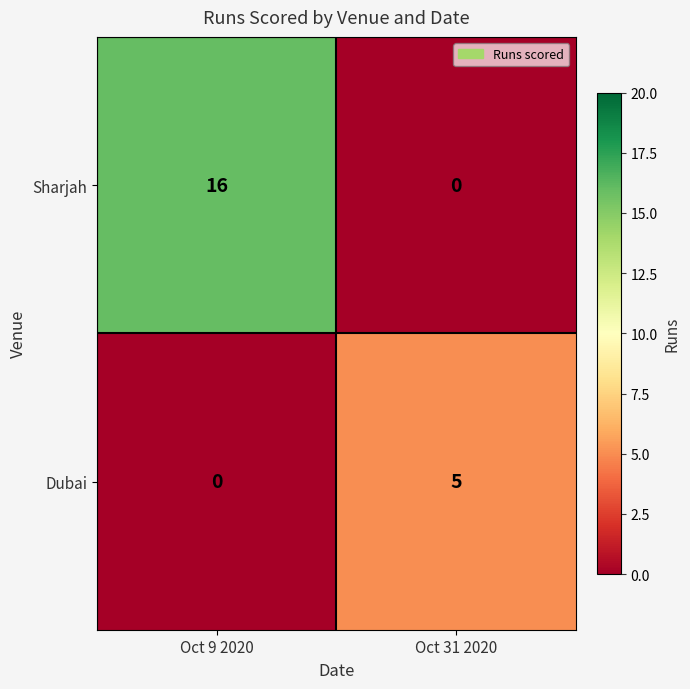

How many distinct data groups are displayed?

2